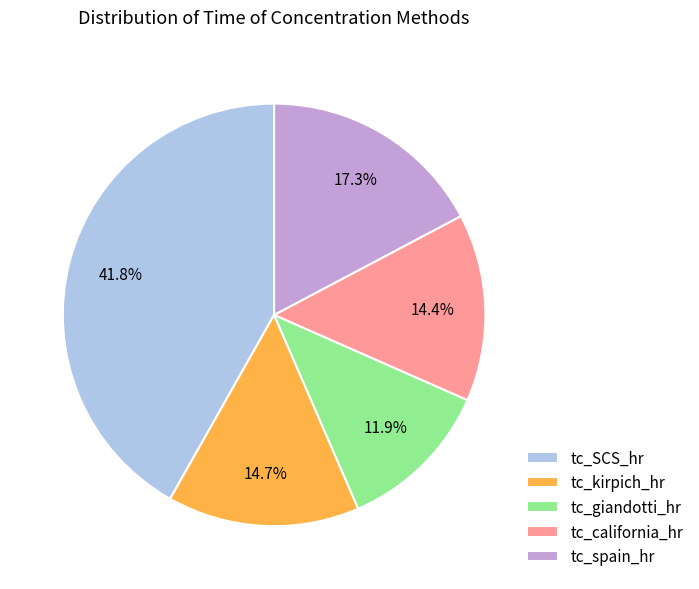

Which slice is the largest?

tc_SCS_hr